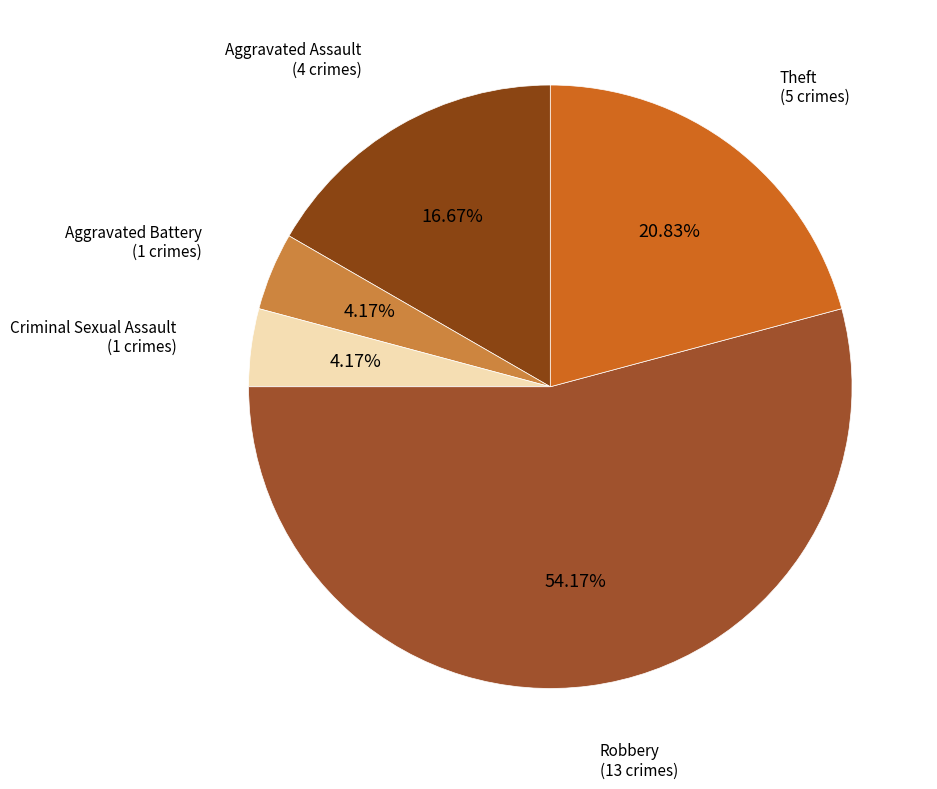

To the nearest percent, what is the difference between the largest and smallest slice percentages?

50%